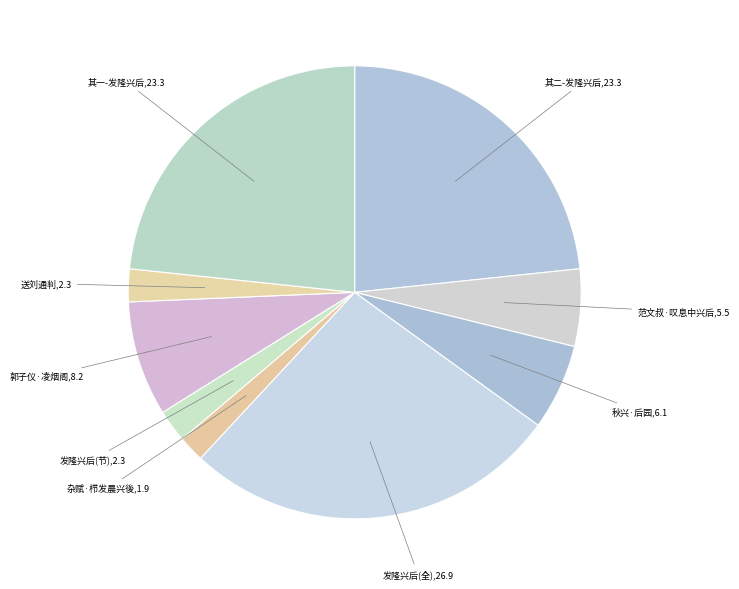

How many slices are in this pie chart?

9